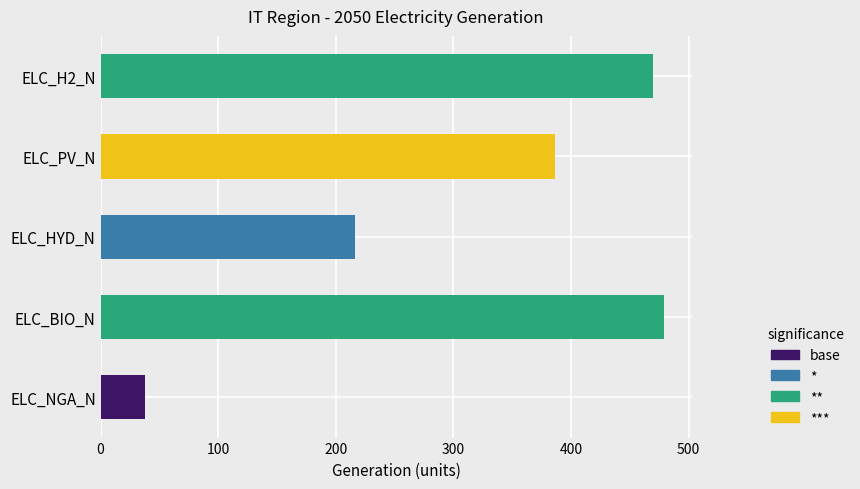

List the labels in order of value, smallest first.

ELC_NGA_N, ELC_HYD_N, ELC_PV_N, ELC_H2_N, ELC_BIO_N